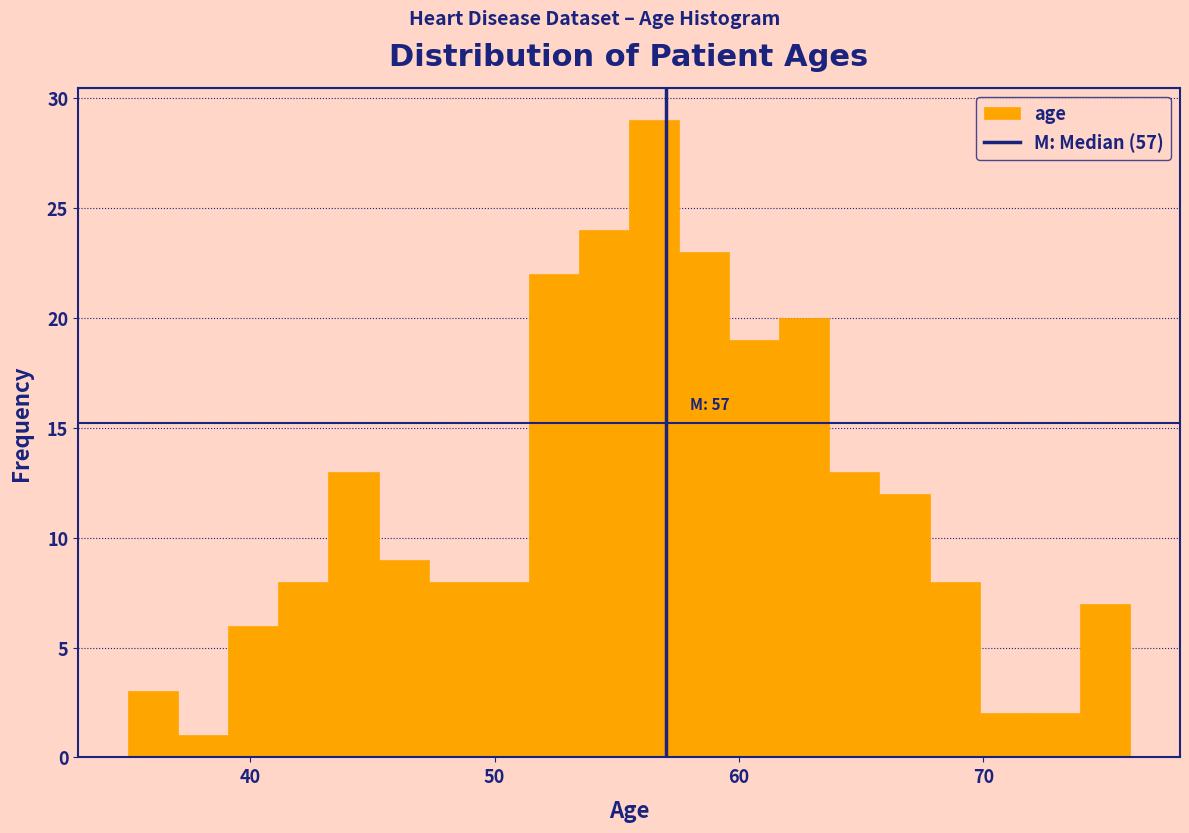

Read against the x-axis, roughly where is the centre of the tallest bar?

57